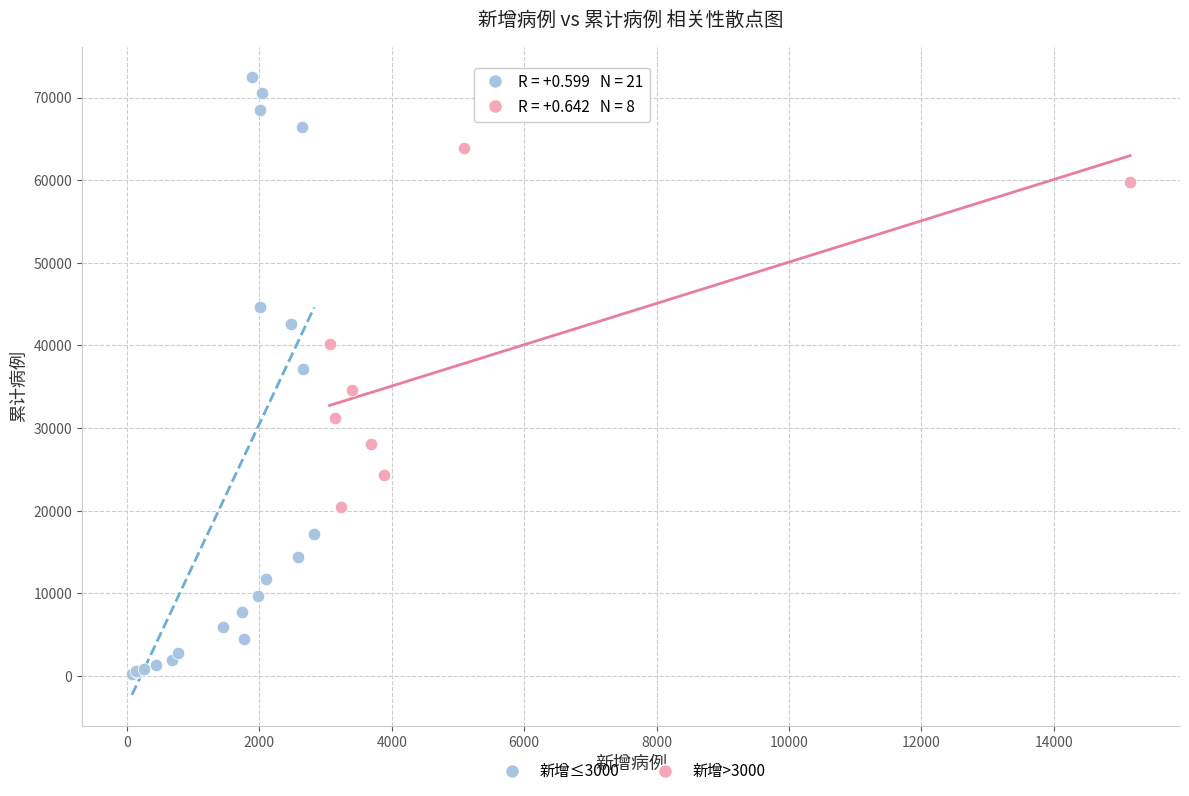

Which series reaches the minimum Y coordinate?

新增≤3000